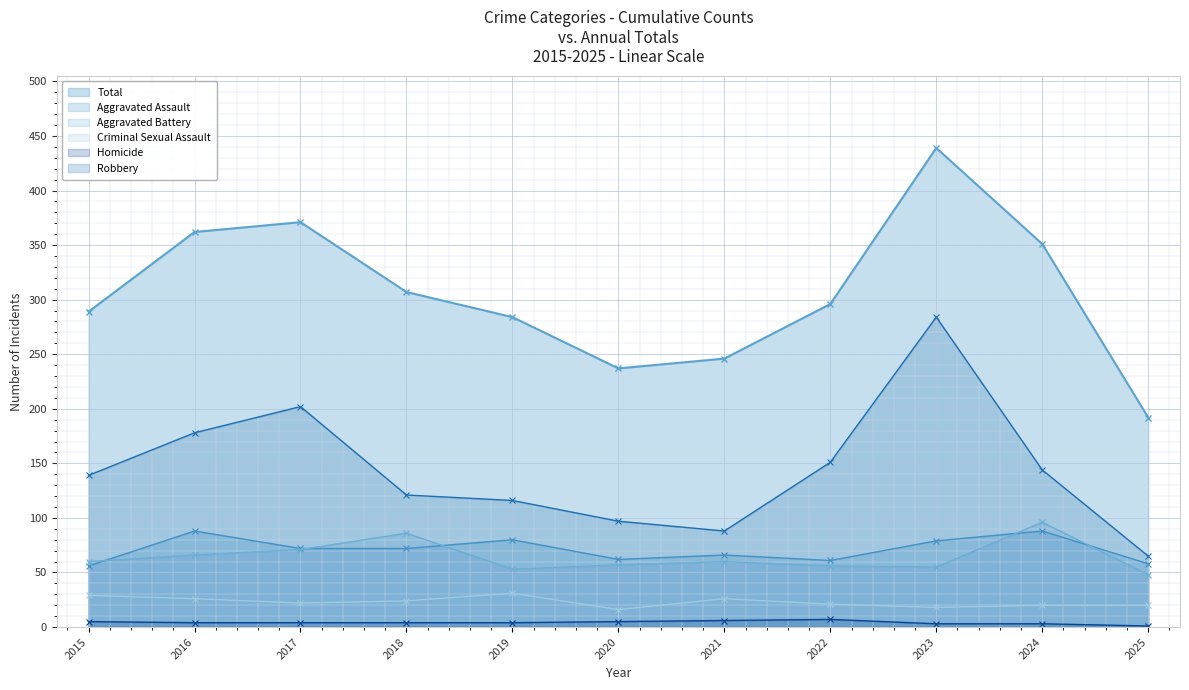

Which series changed the most between 2021 and 2024?

Total